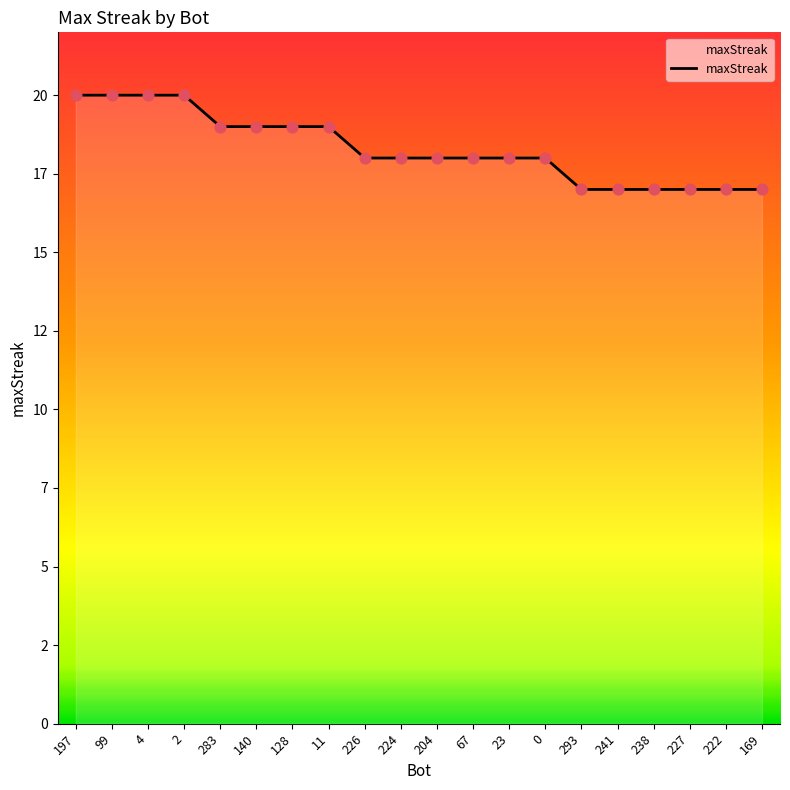

What is the change in value from 2 to 128?

-1